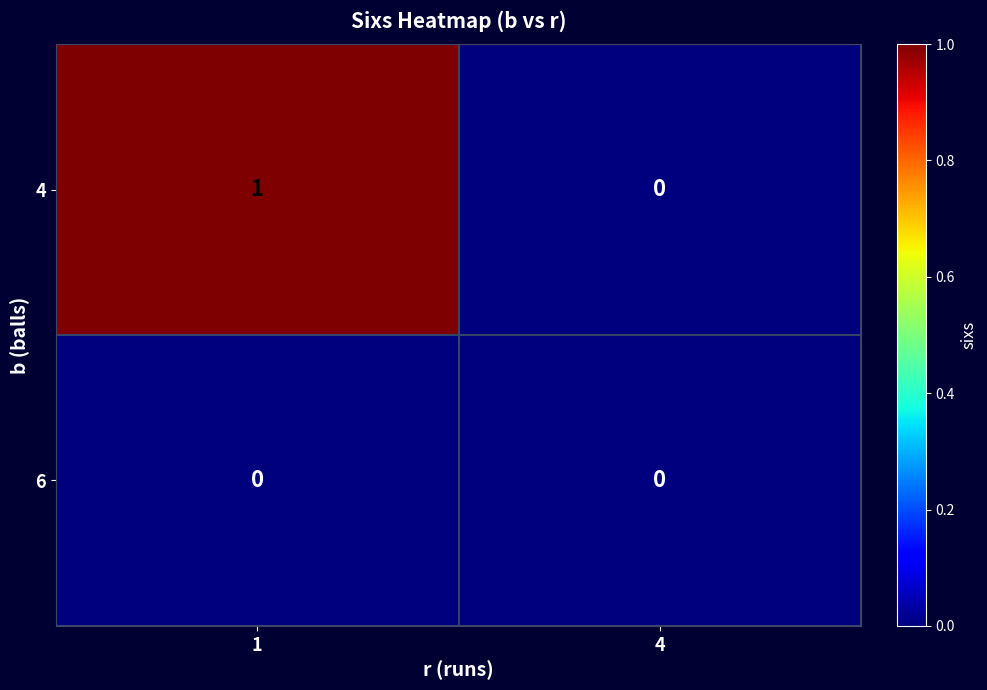

Which category has the lowest value in the 4 series?

4